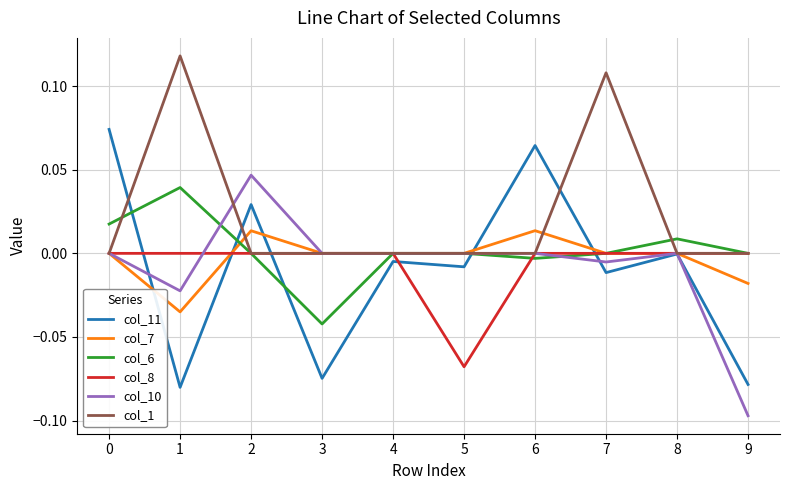

The value of col_1 at 8 is 0.0. True or false?

True